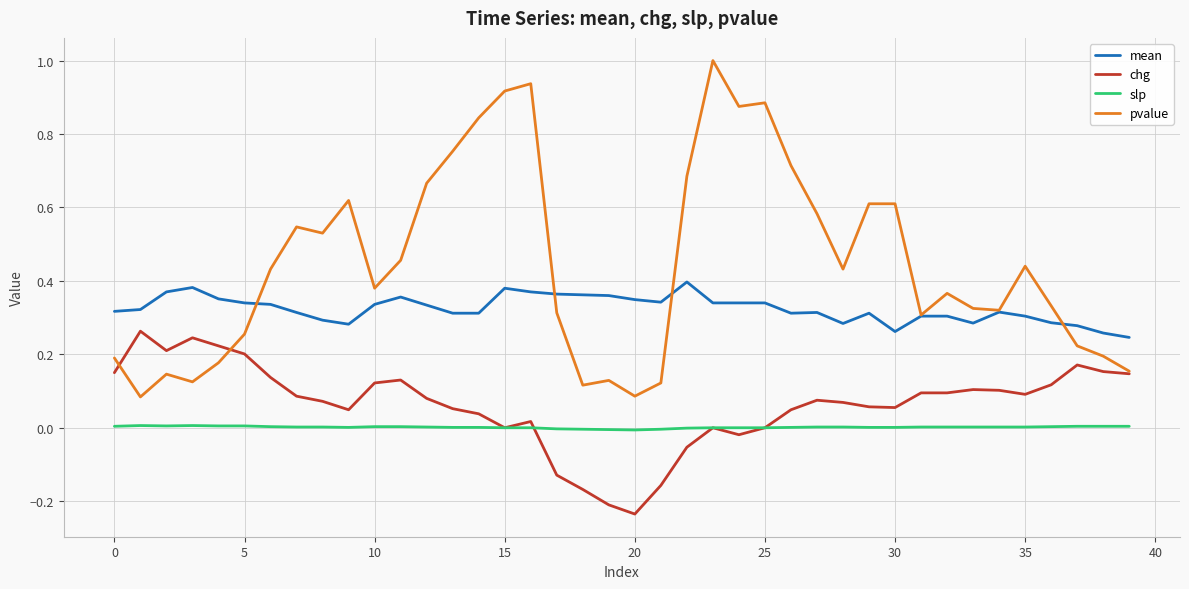

Which series has the largest total across all categories?

pvalue